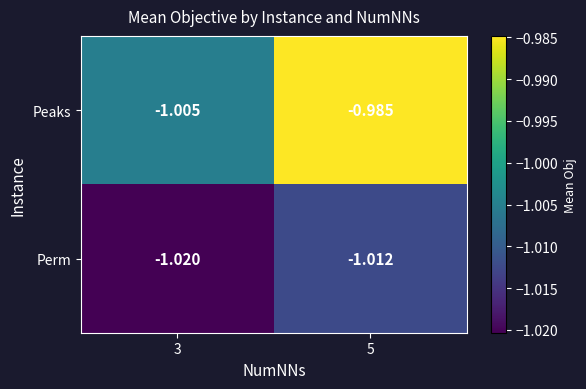

Rank the series by their maximum value, from lowest to highest.

Perm, Peaks